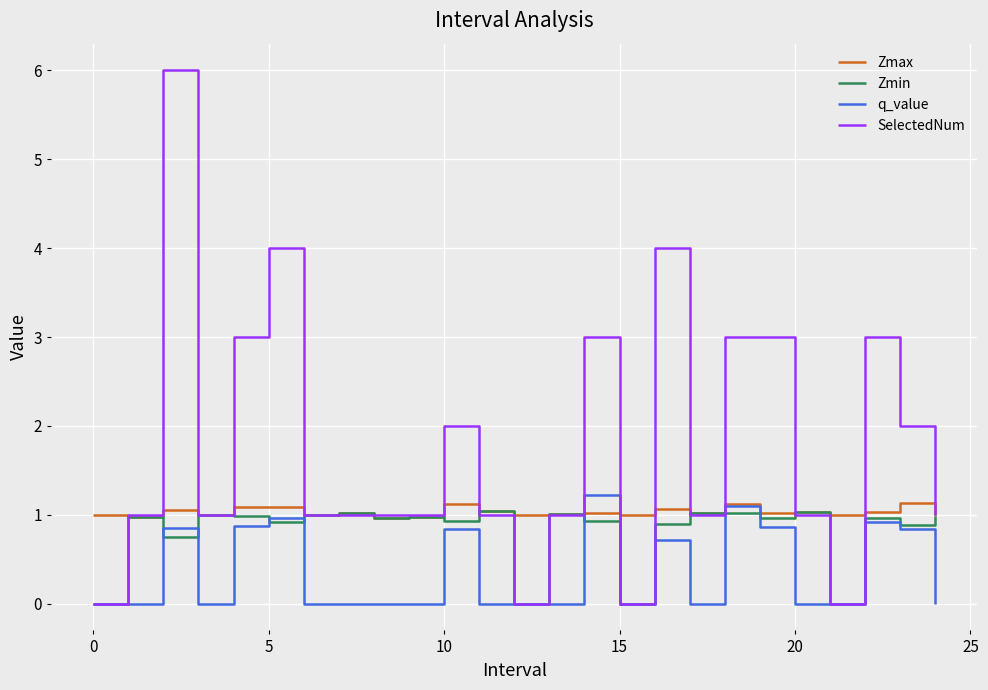

Which series has the widest spread of values?

SelectedNum